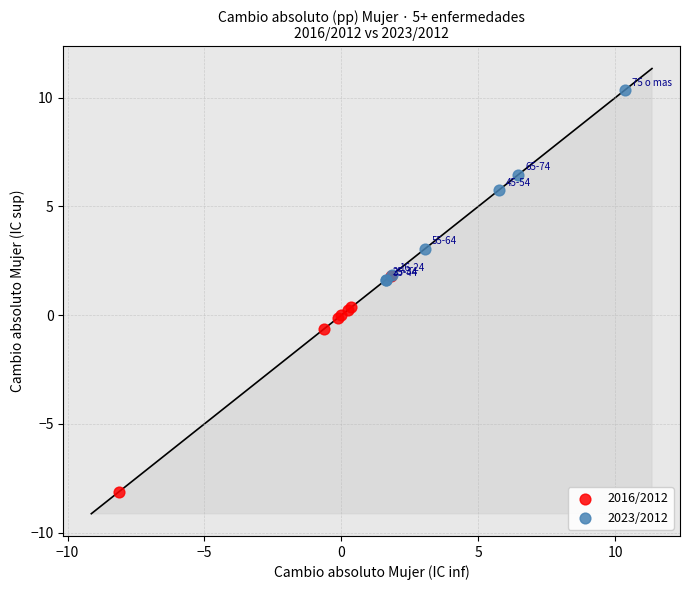

Which series has the widest spread of Y values?

2016/2012